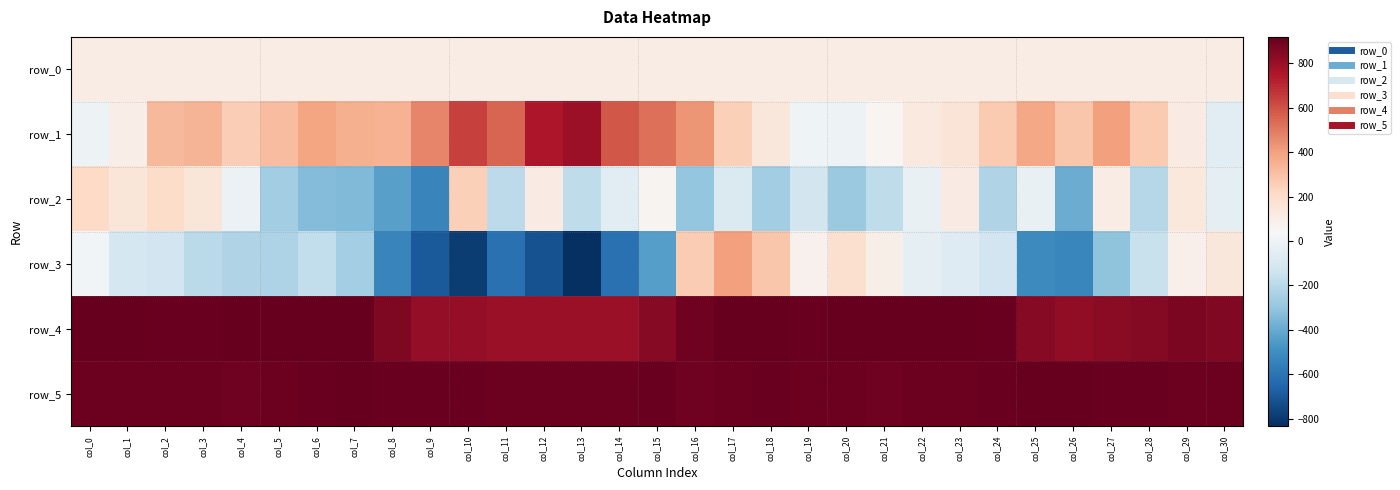

What is the average value of the row_0 series?

110.0